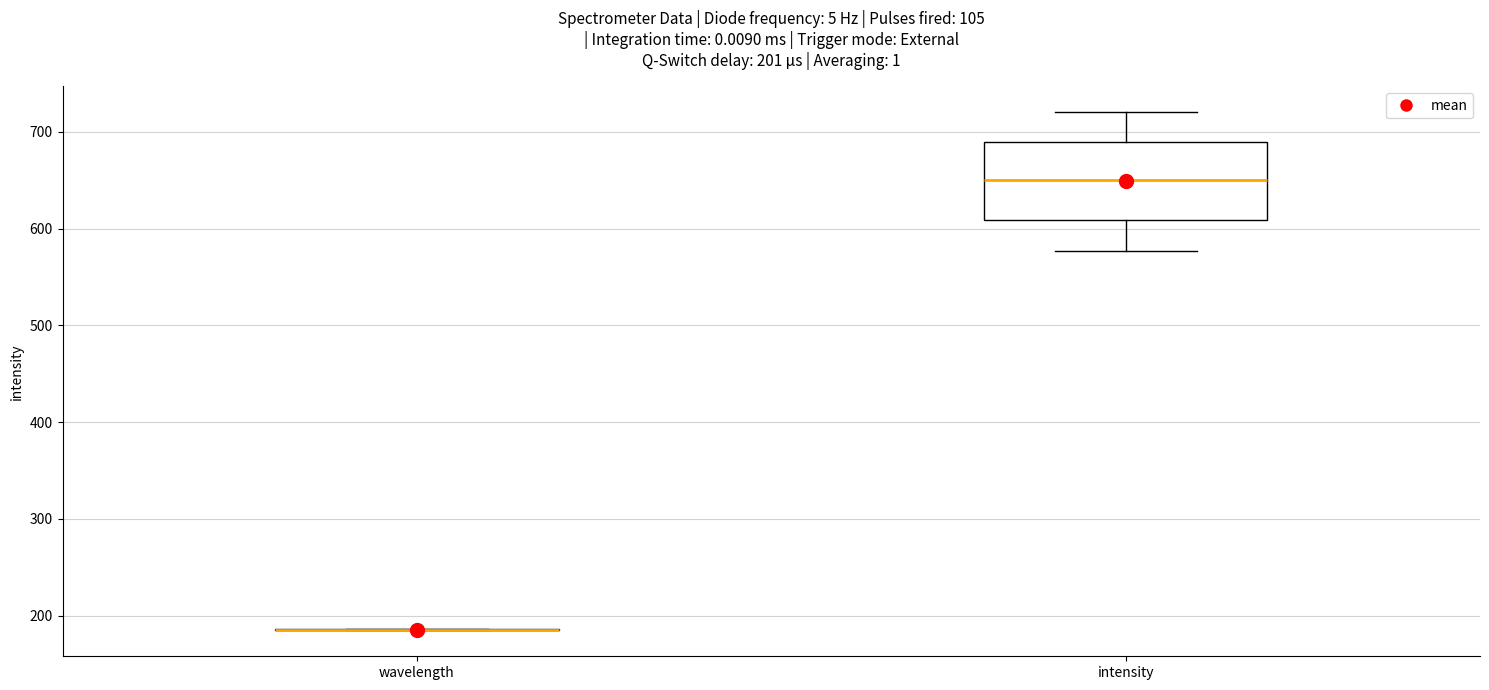

Comparing the boxes themselves (not the whiskers), which one is the tallest?

intensity